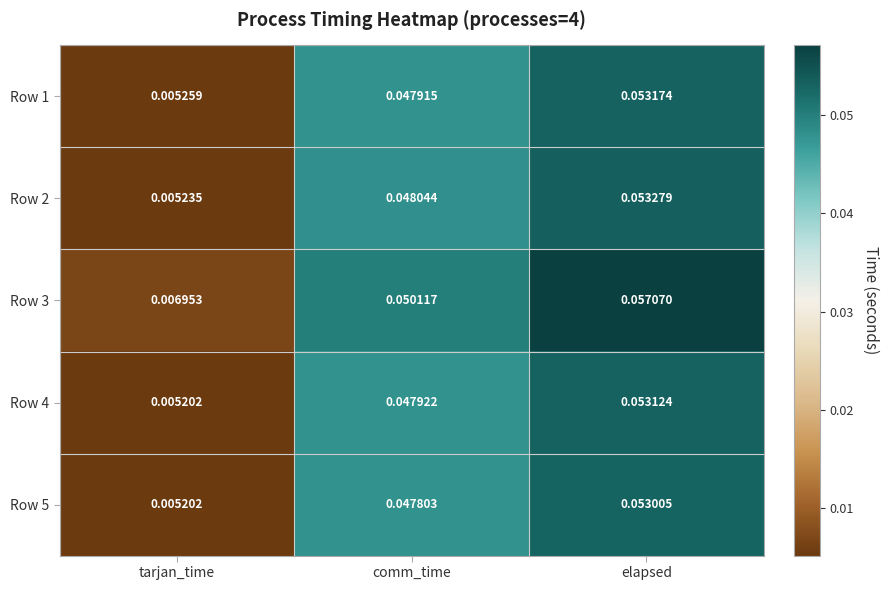

At which label is Row 5 closest to 0?

tarjan_time